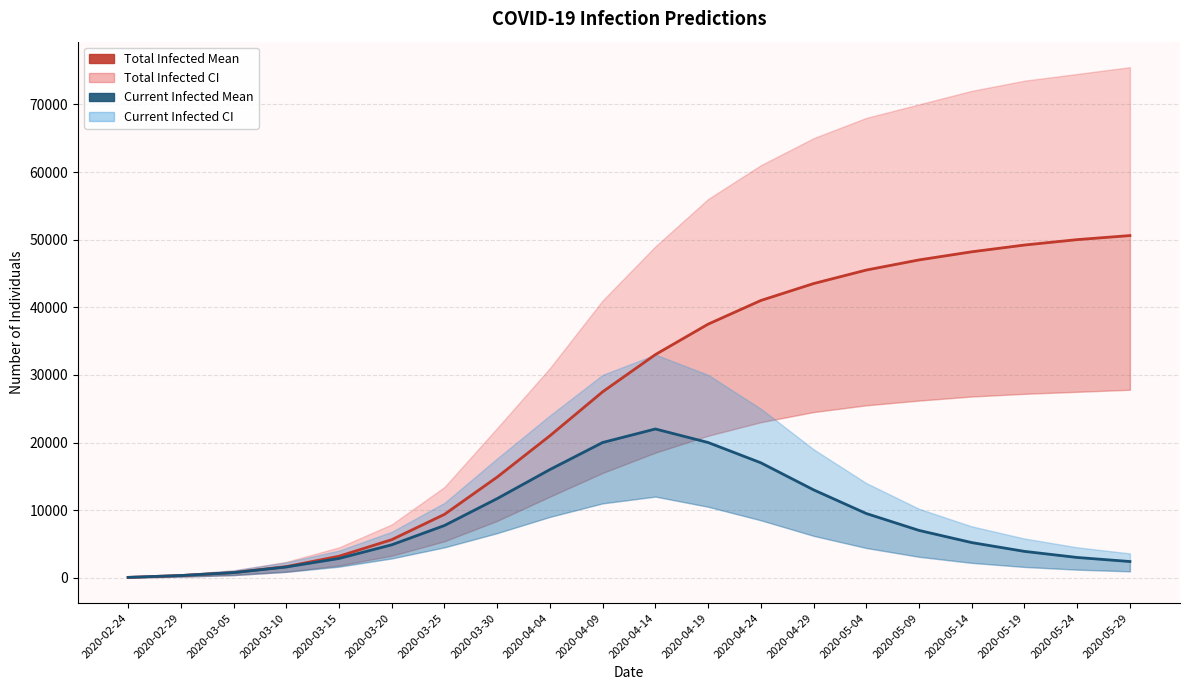

What is the sum of all predicted_current_infected_mean values?

168902